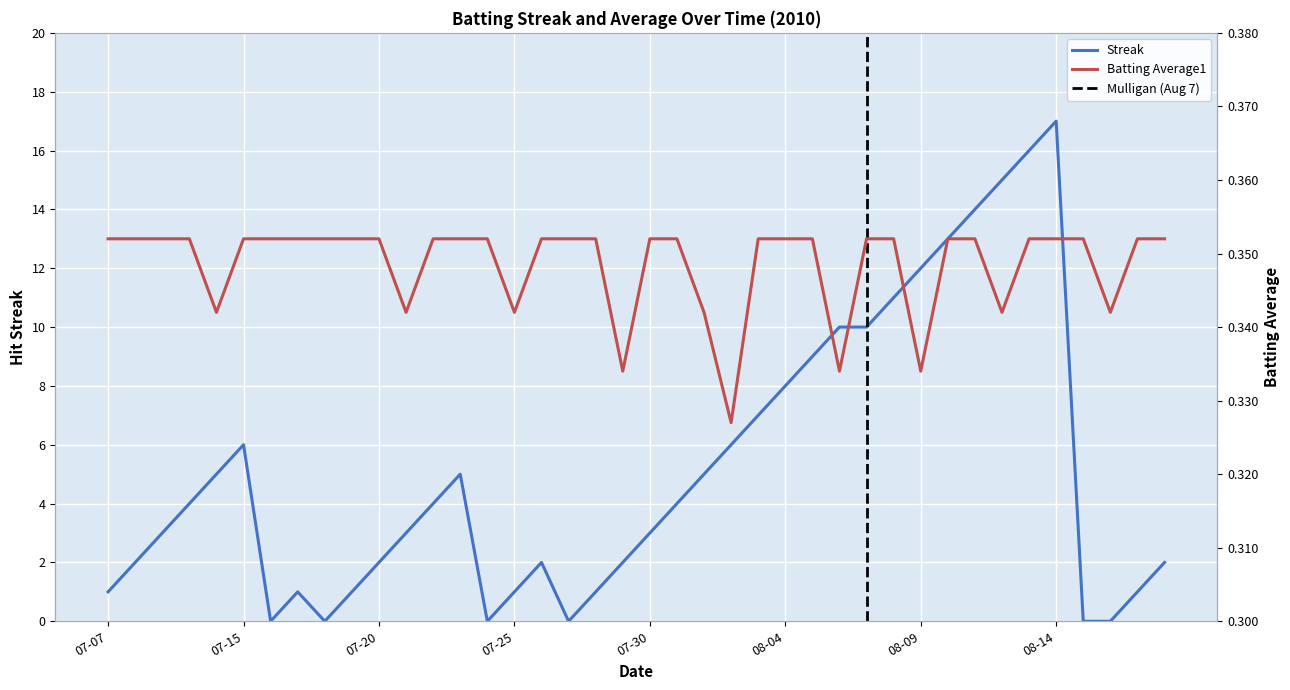

At which label is Streak closest to 8?

08-04